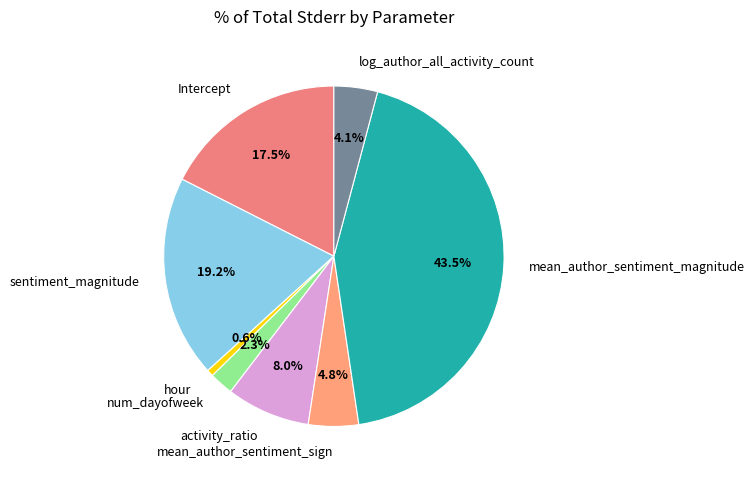

Which category has the biggest portion of the pie?

mean_author_sentiment_magnitude